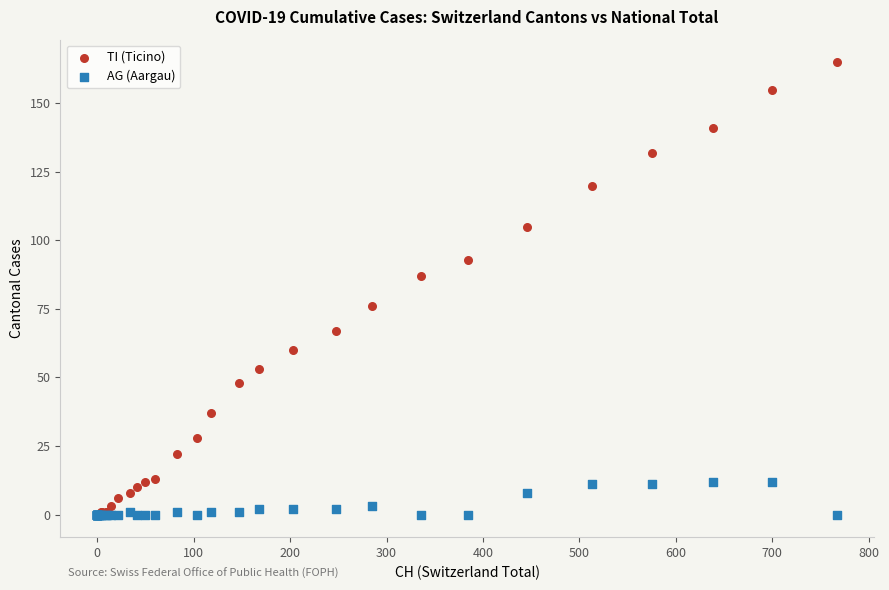

What are all the series names shown in the legend?

TI (Ticino), AG (Aargau)